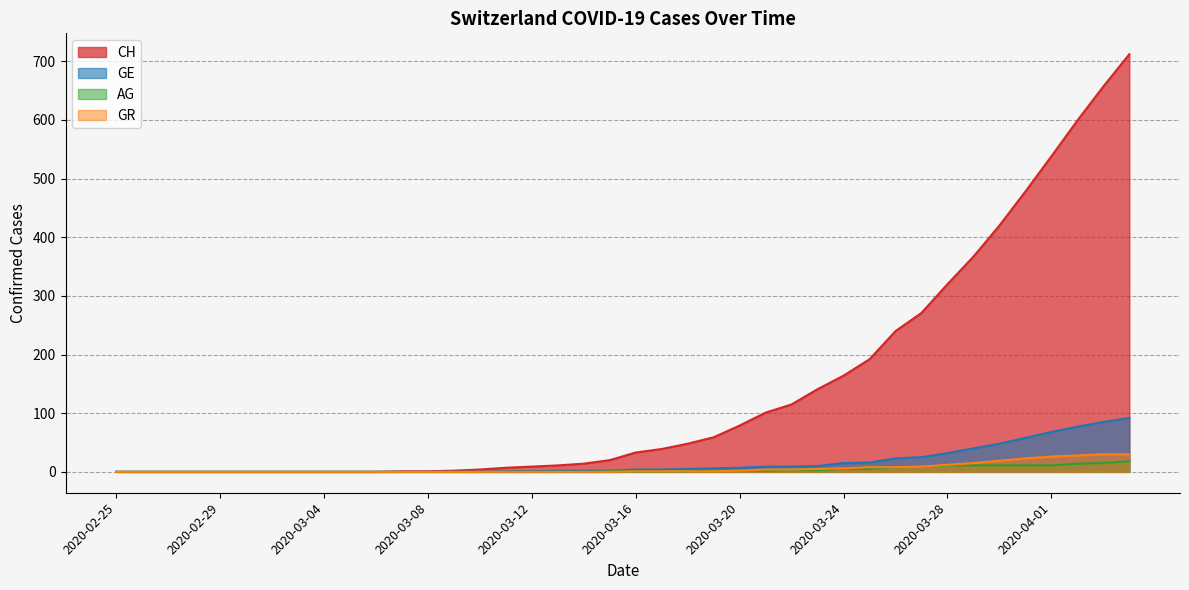

The AG series shows 3 at 2020-03-23. True or false?

True